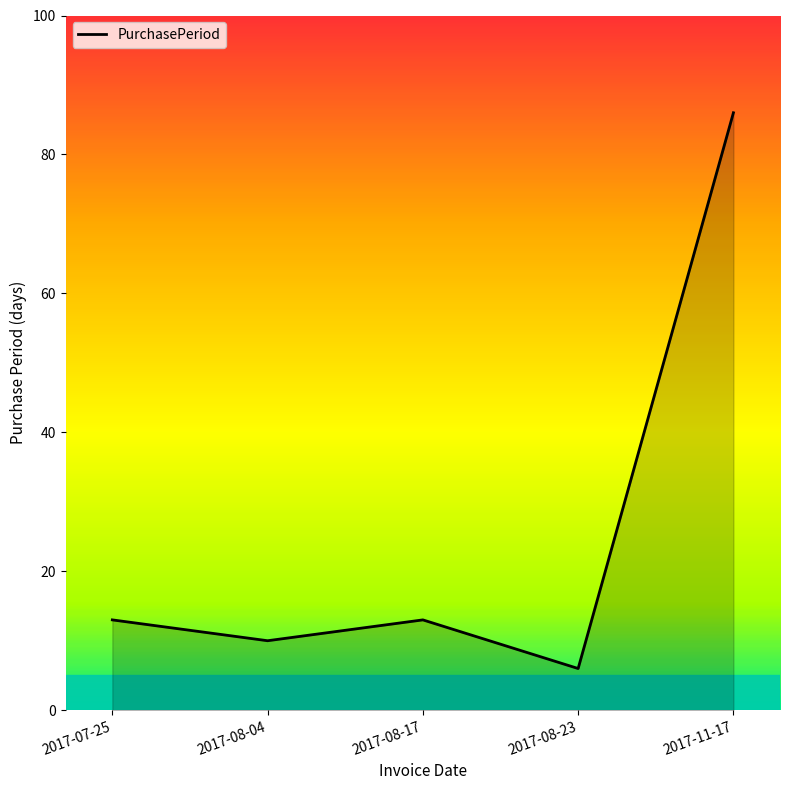

True or false: the data shows 13 at 2017-07-25.

True